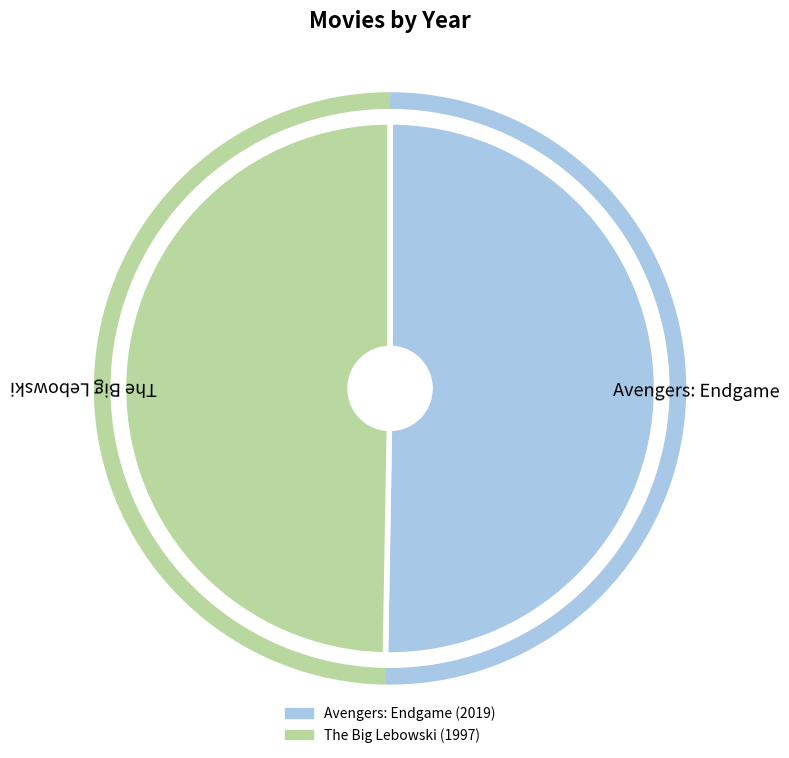

Which category has the biggest portion of the pie?

Avengers: Endgame